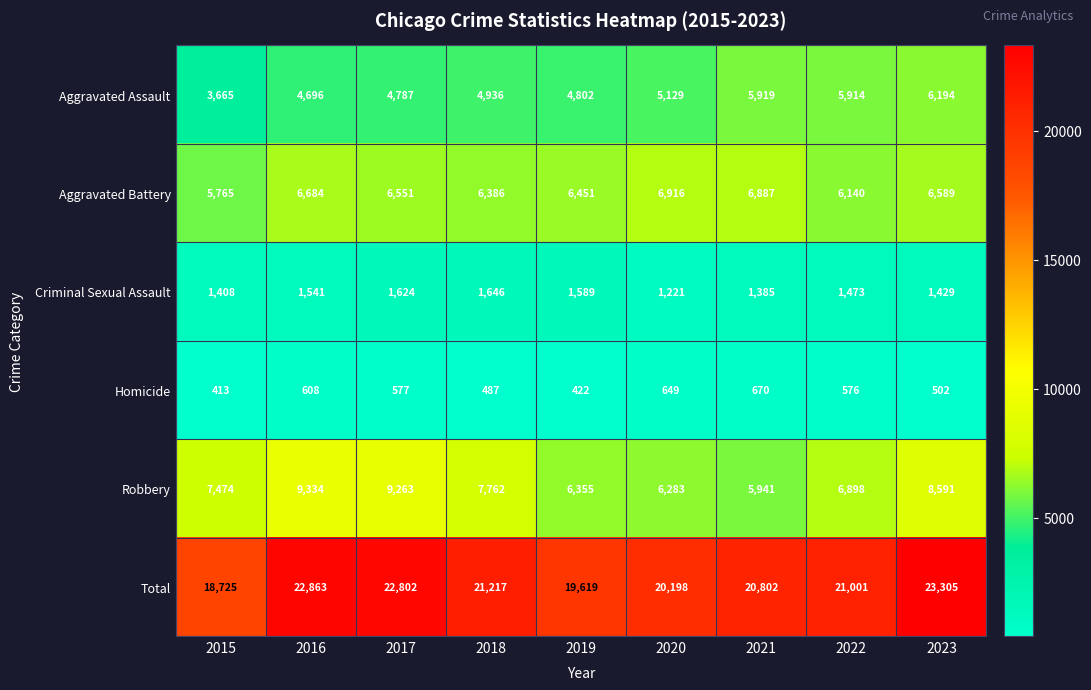

At which label is Homicide closest to 541?

2022